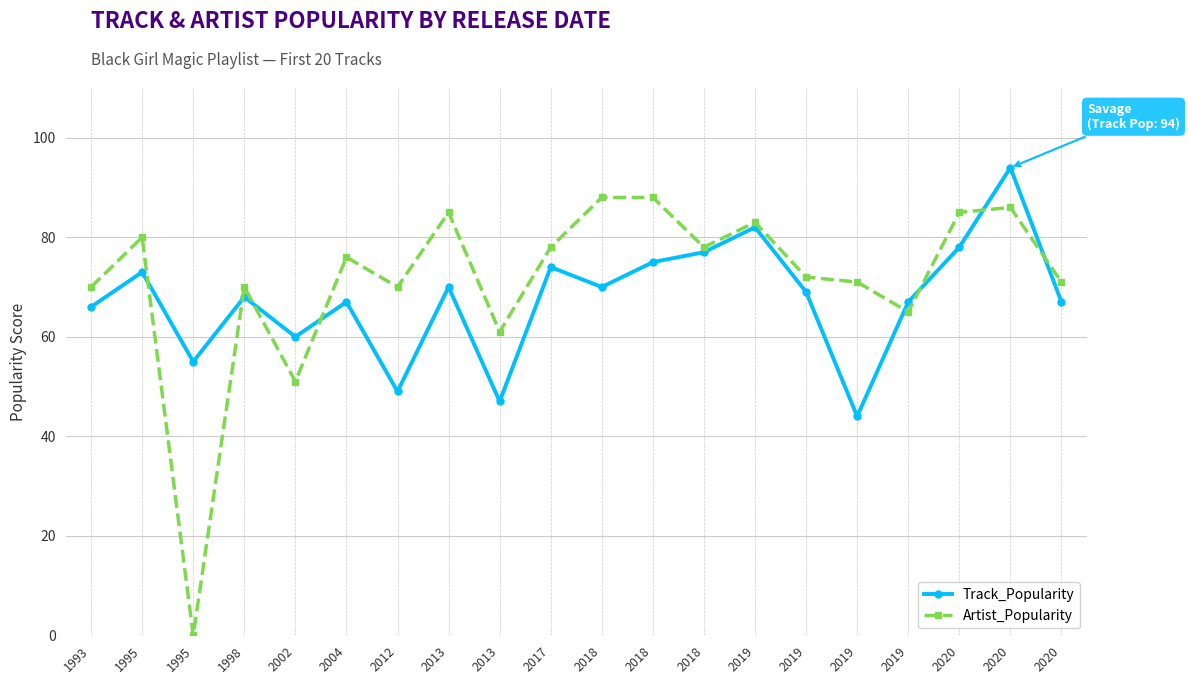

Reading left to right, what are all the values shown in this chart?

Track_Popularity: 66	73	55	68	60	67	49	70	47	74	70	75	77	82	69	44	67	78	94	67
Artist_Popularity: 70	80	0	70	51	76	70	85	61	78	88	88	78	83	72	71	65	85	86	71